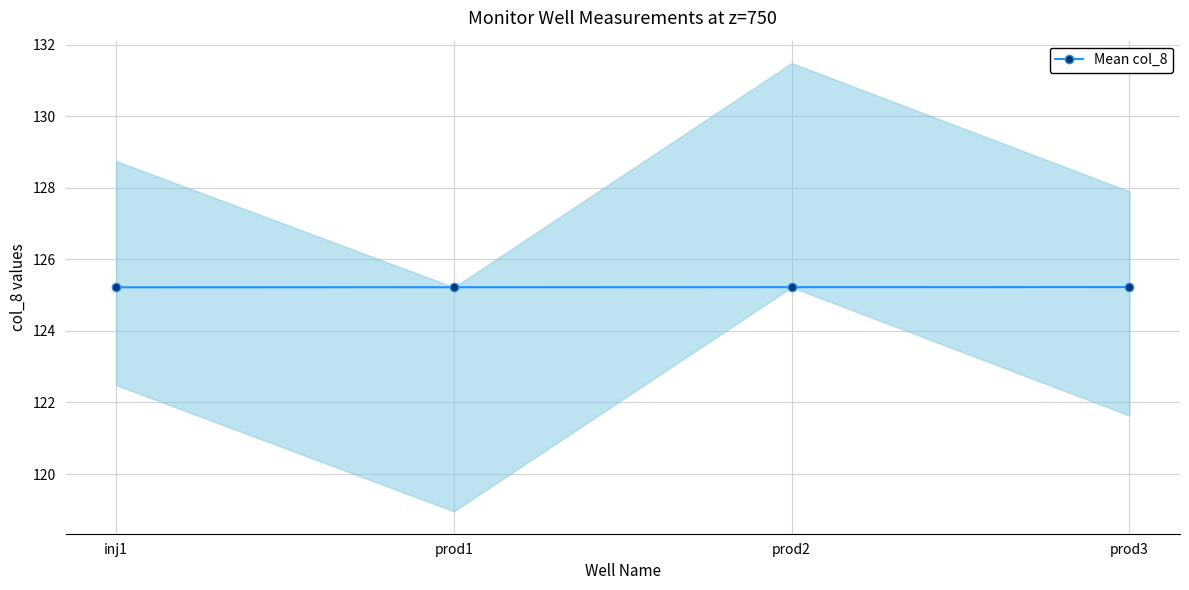

List the labels in order of value, largest first.

prod3, prod2, prod1, inj1